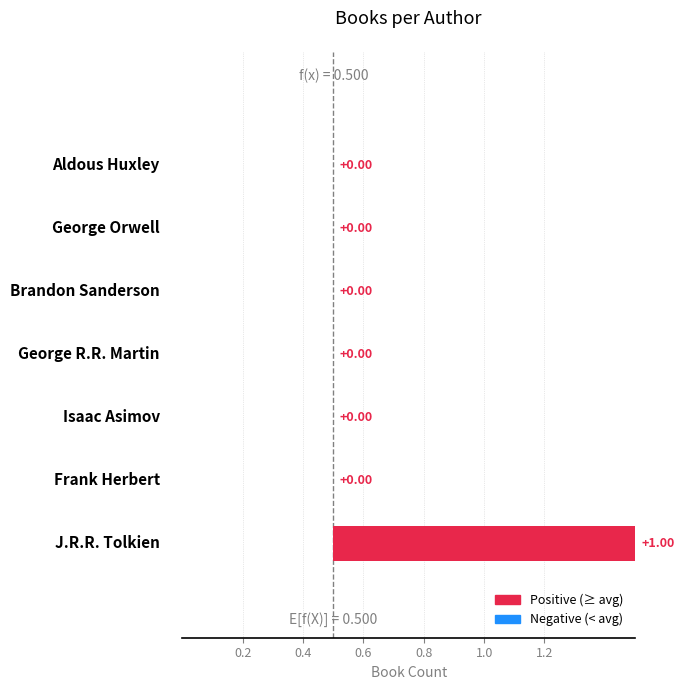

What position from the right is George Orwell?

2